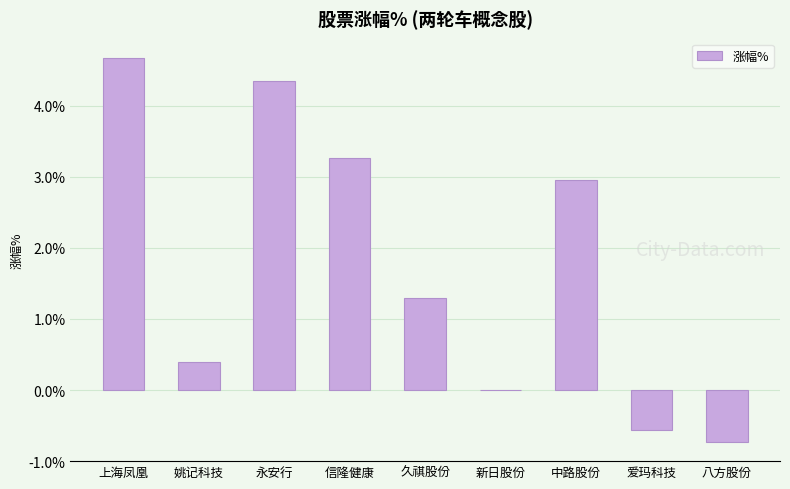

What is the approximate value at 中路股份?

3.0